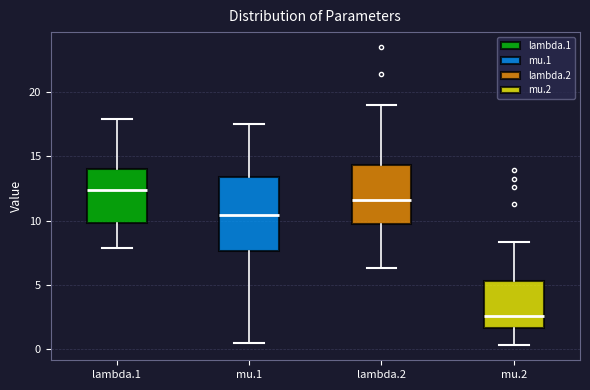

Which box's median line is the highest?

lambda.1